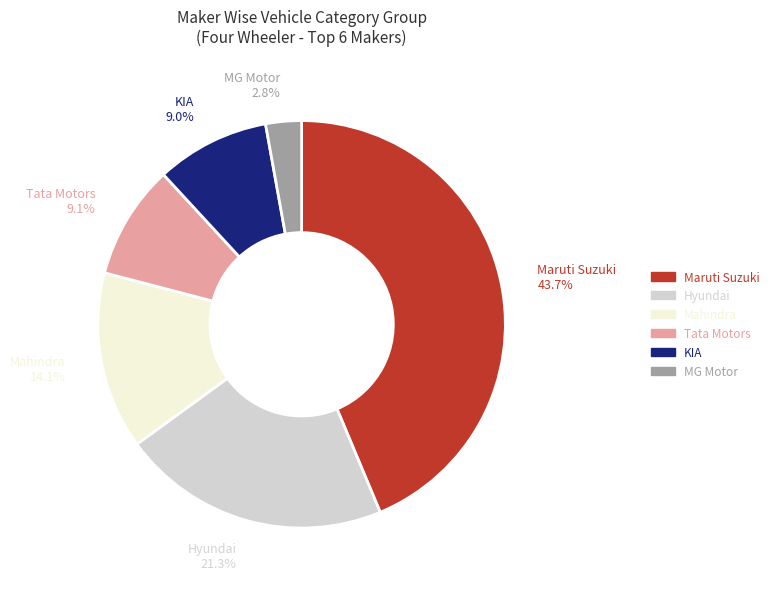

Does any single category account for the majority?

No